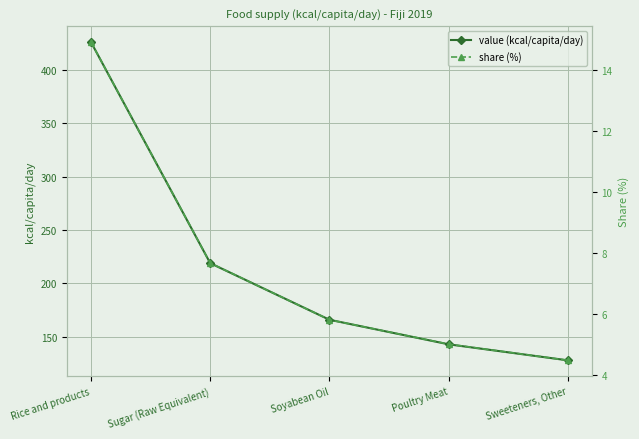

What is the label of the 2nd point from the right?

Poultry Meat